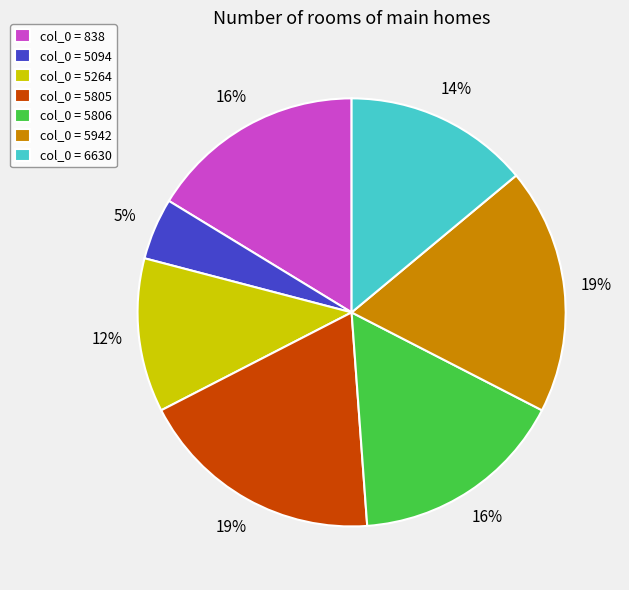

Is there any slice that represents more than half of the pie?

No